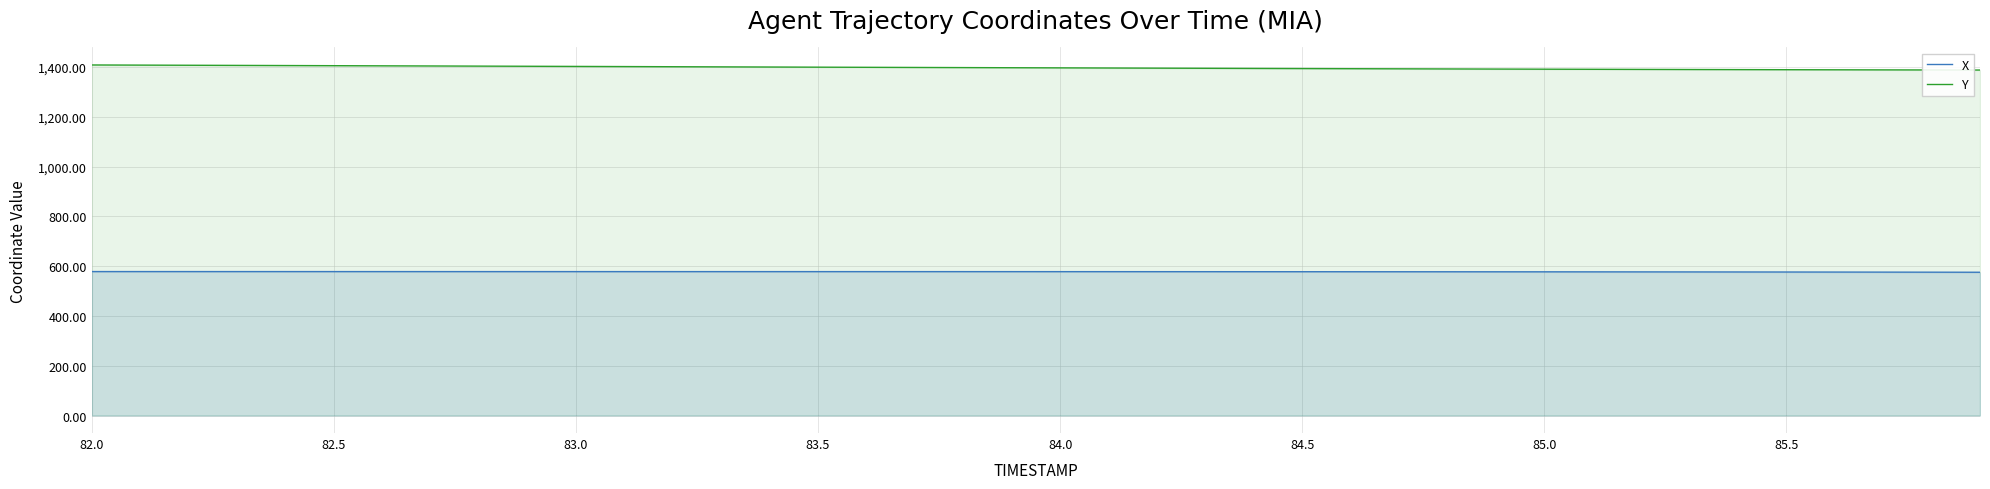

Which label corresponds to the largest value in the chart?

82.0